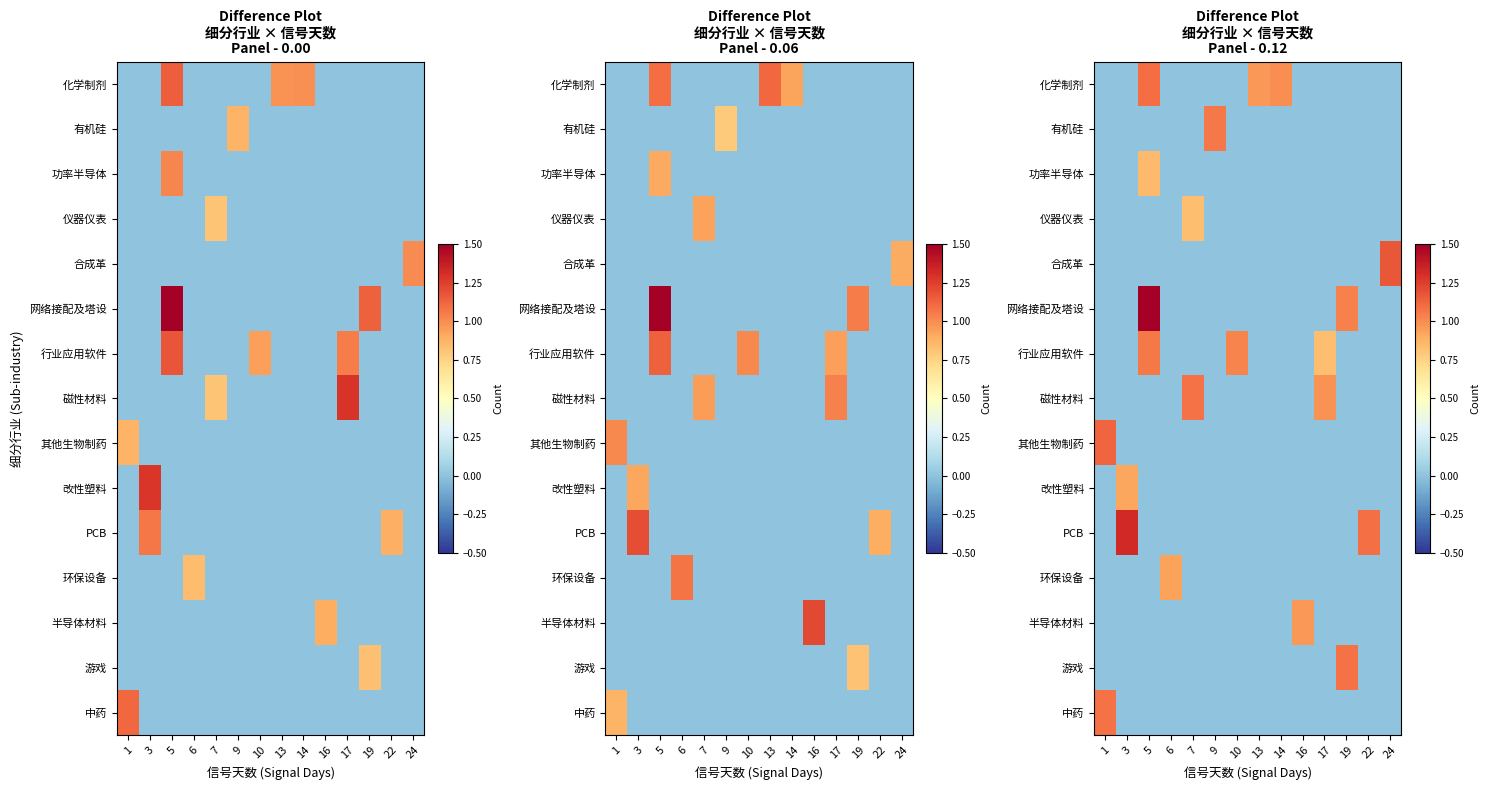

What is the difference between the maximum and minimum values in the row_14 series?

1.1